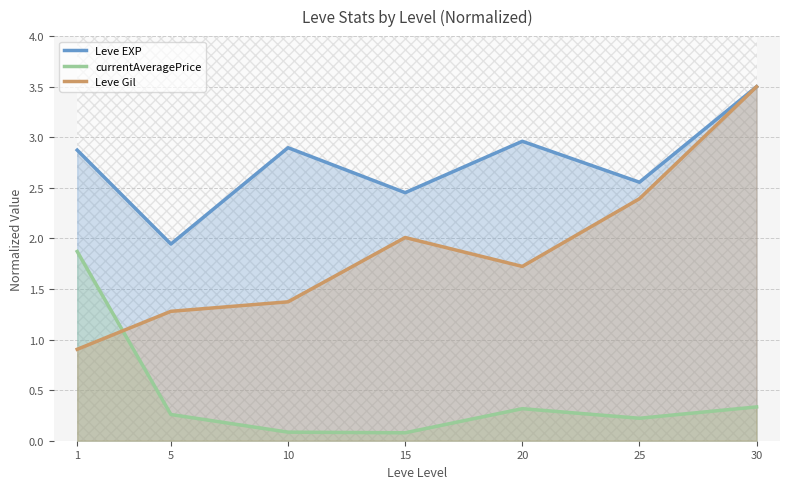

How many interior local valleys does the Leve EXP series have?

3